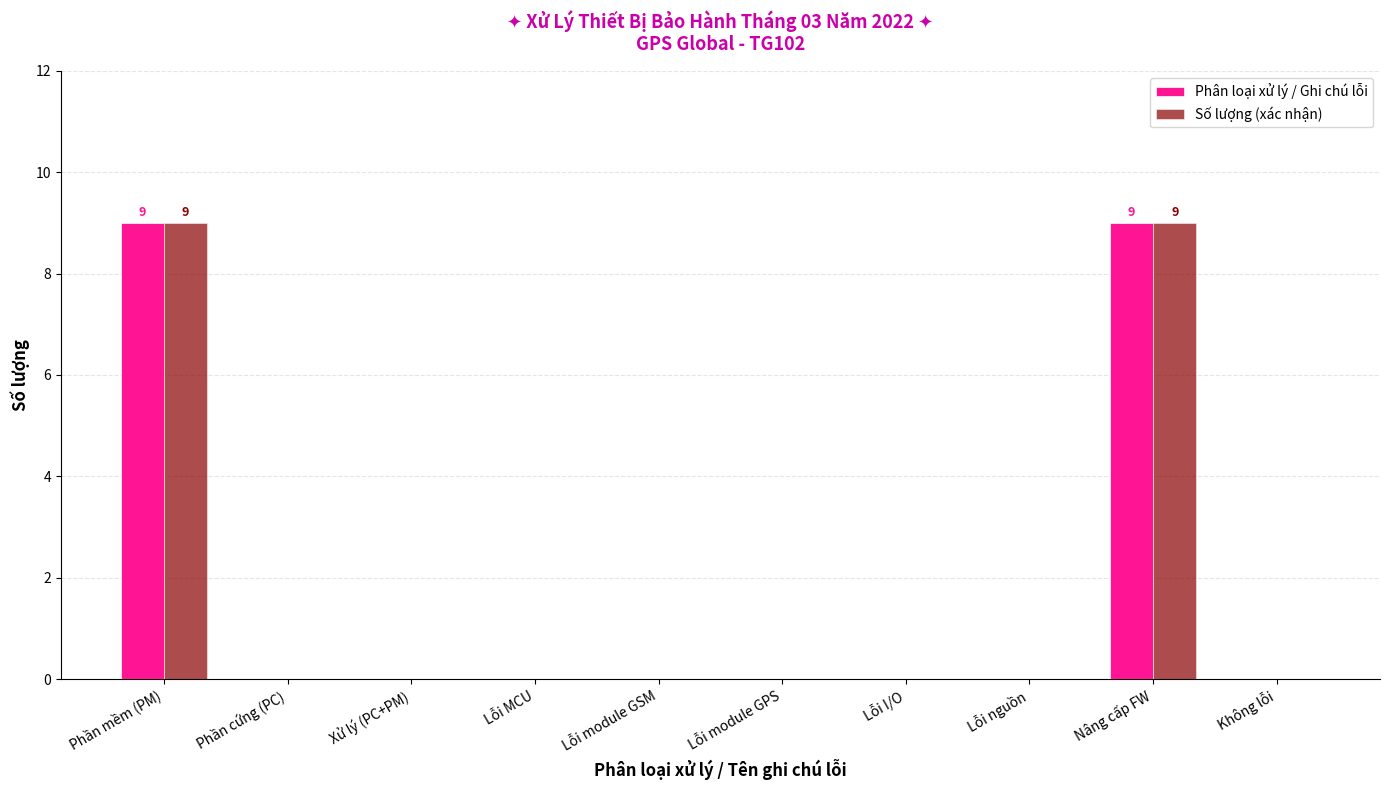

How many distinct data groups are displayed?

2